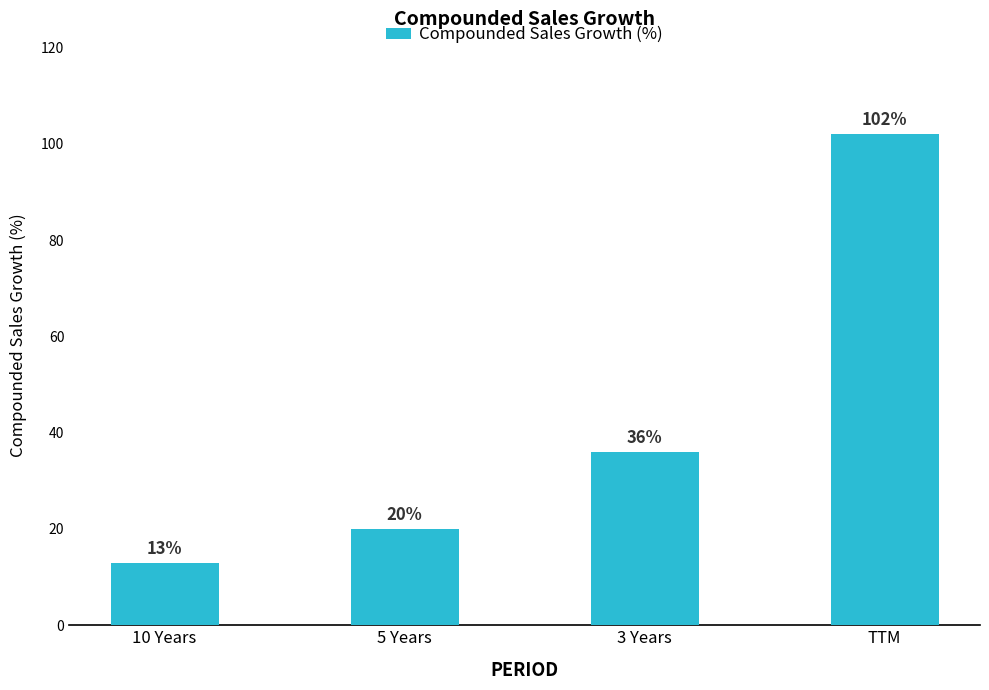

Are the bars grouped side by side (vs. stacked)?

No